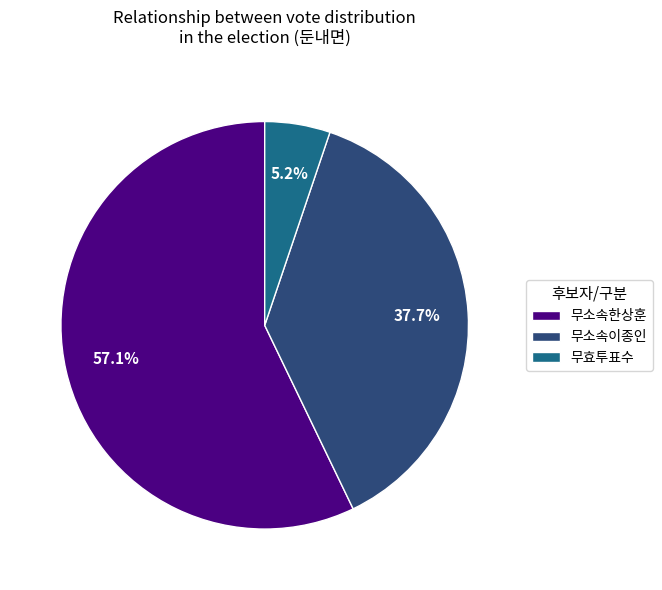

Approximately how many times larger is the value at 무효투표수 compared to 무소속이종인?

0.1